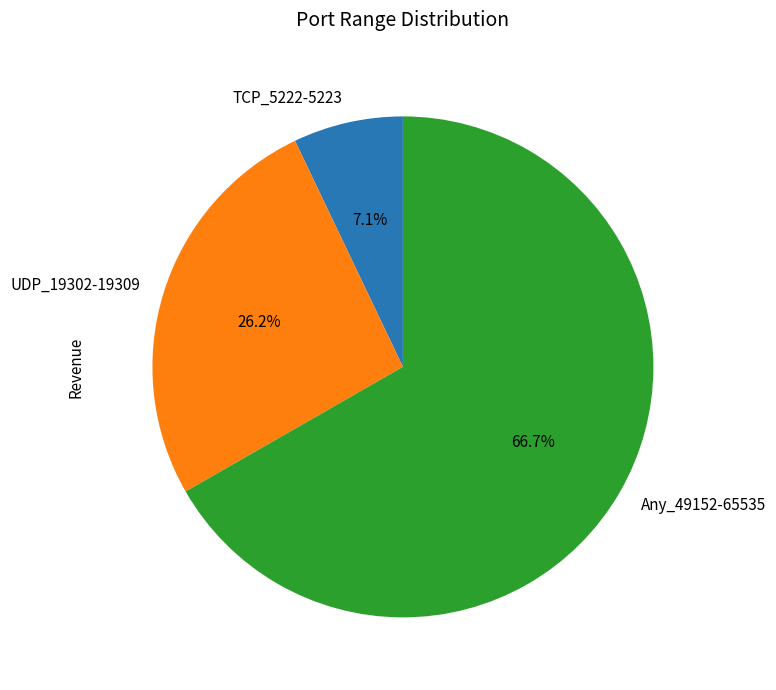

True or false: UDP_19302-19309 accounts for 11% of the total.

False